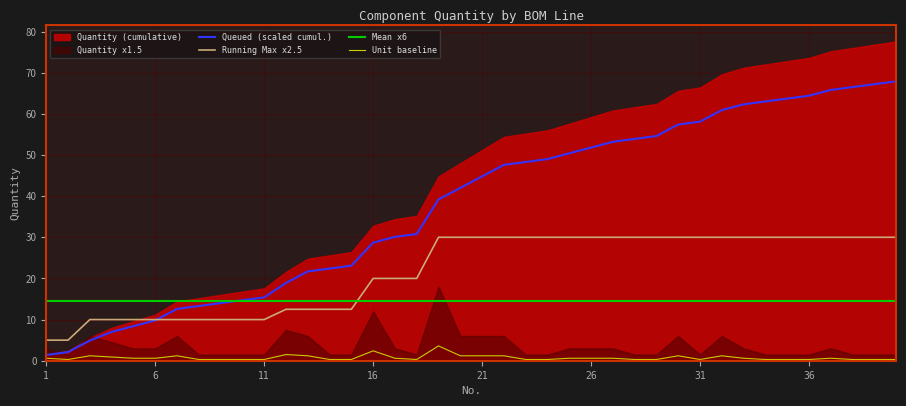

True or false: Unit baseline and Mean x6 intersect in this chart.

False